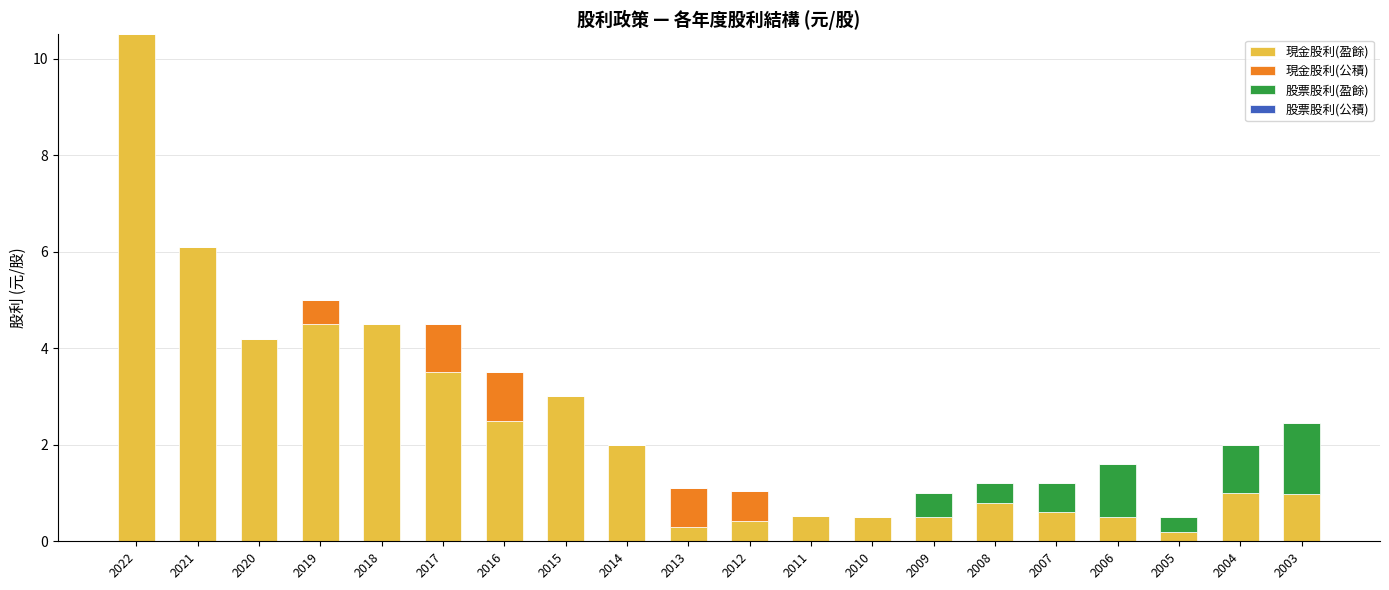

Which category has the highest value in the 現金股利(盈餘) series?

2022